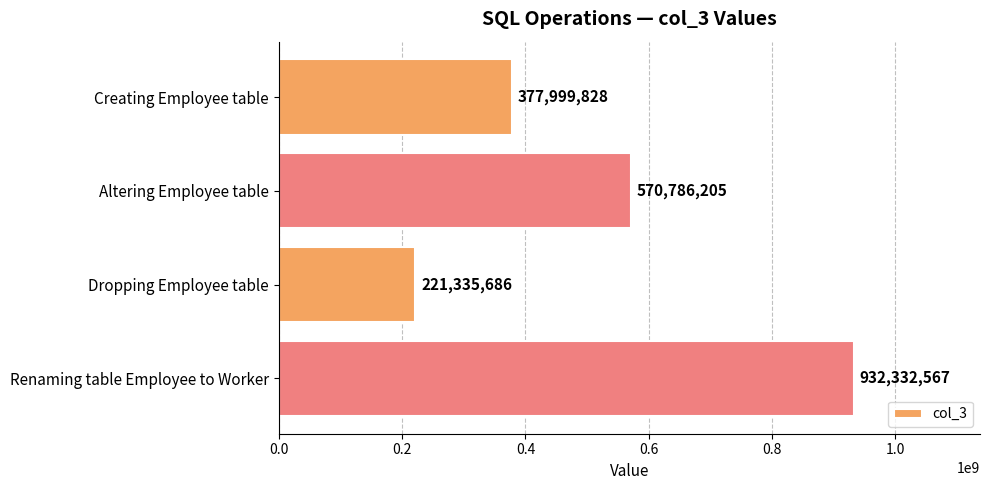

How many distinct data groups are displayed?

1